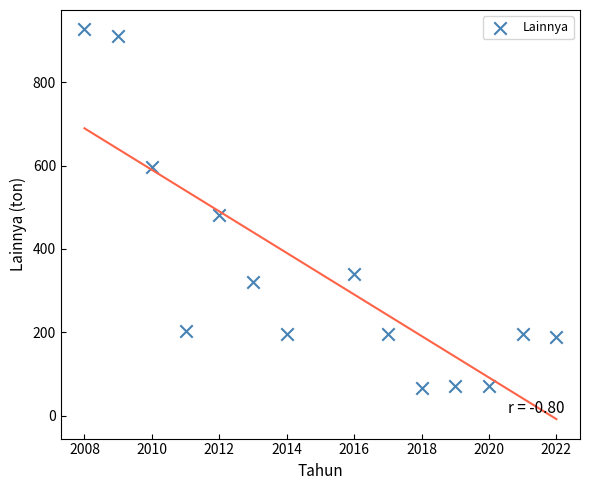

What Y value in the scatter plot is closest to 496?

482.7